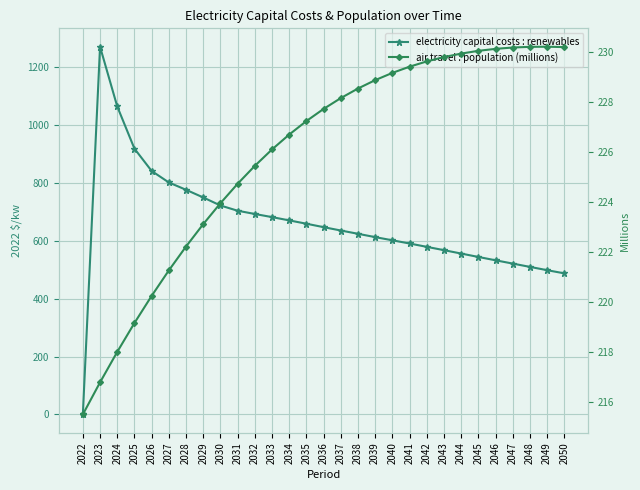

Where is the first local maximum for air travel : population (millions)?

2049